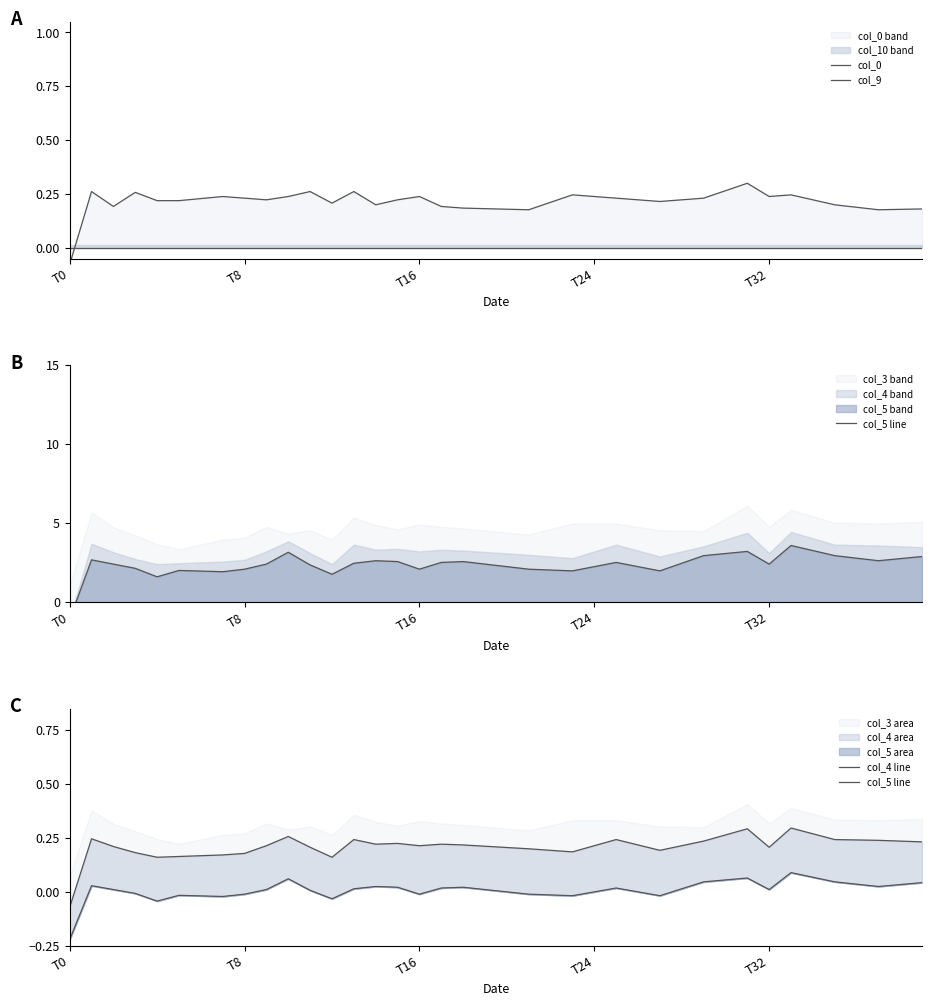

Is it true that col_4 line equals 0.2 at 36?

True